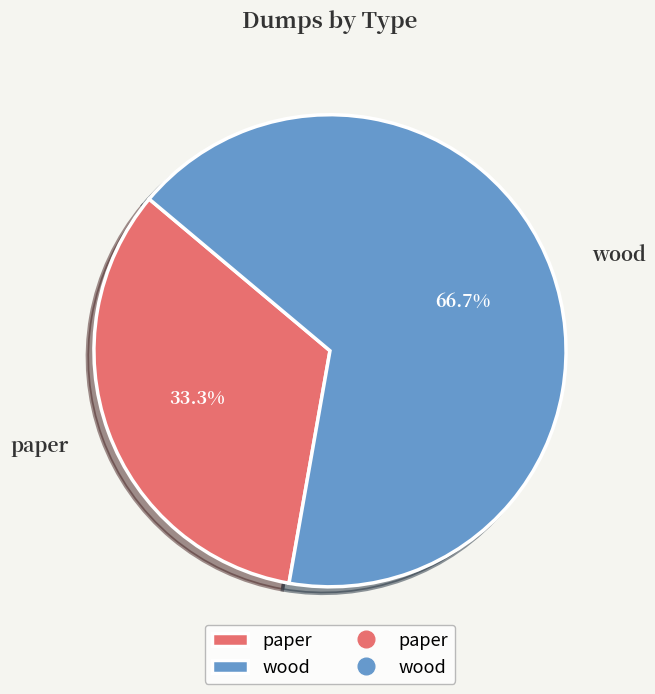

How many segments does this pie chart have?

2